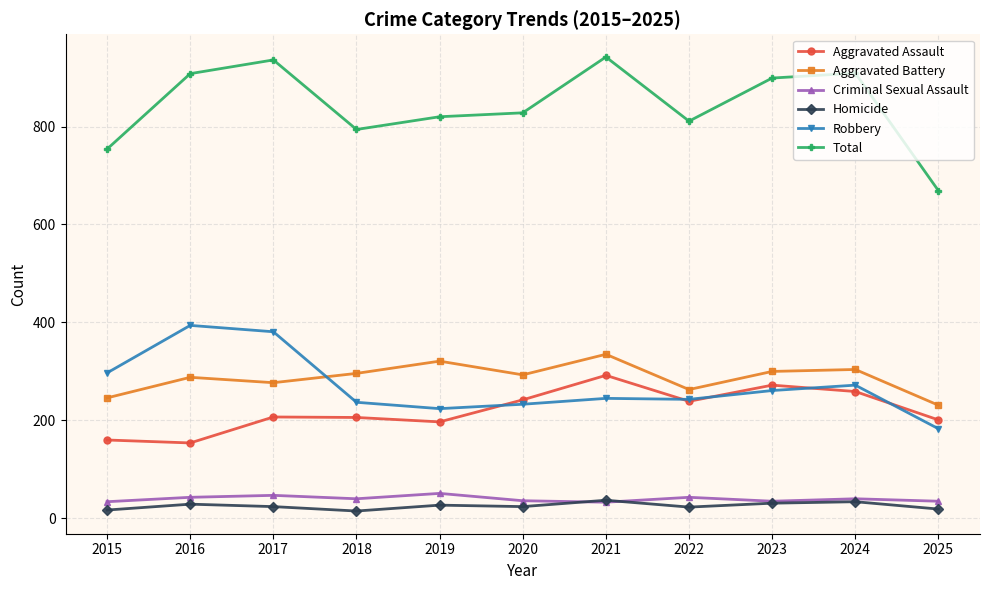

After their last crossing, which series has the higher values: Aggravated Battery or Robbery?

Aggravated Battery